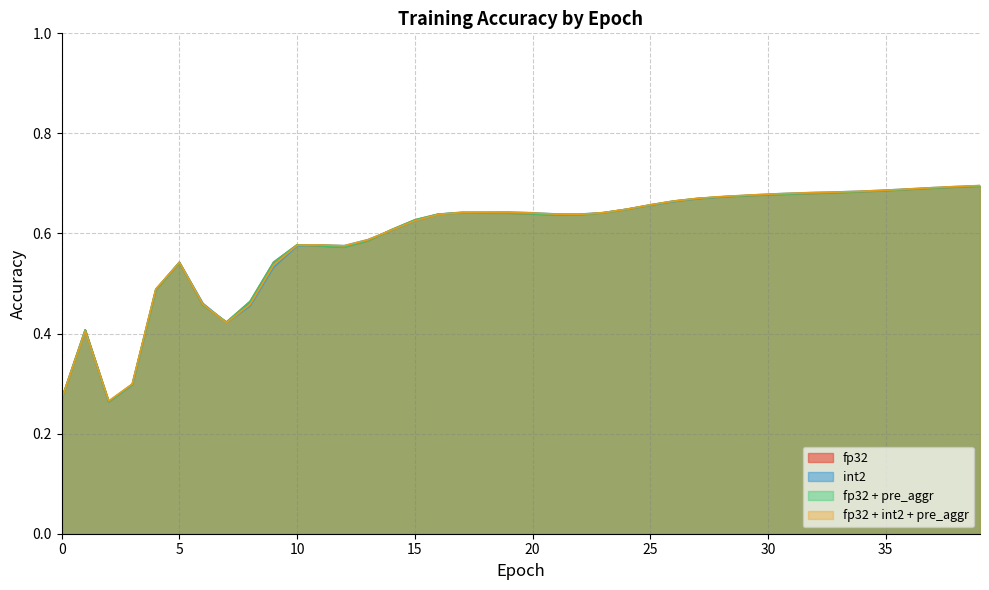

True or false: fp32 has more than 0 points higher than both neighbors.

True